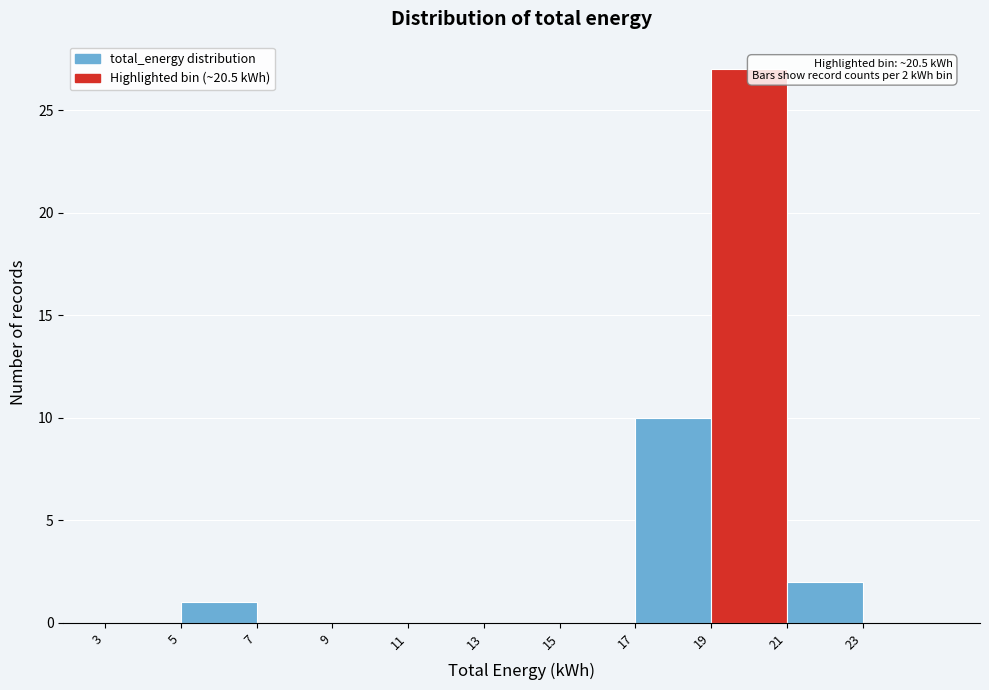

Which range on the x-axis has the tallest bar?

19.2 to 21.2